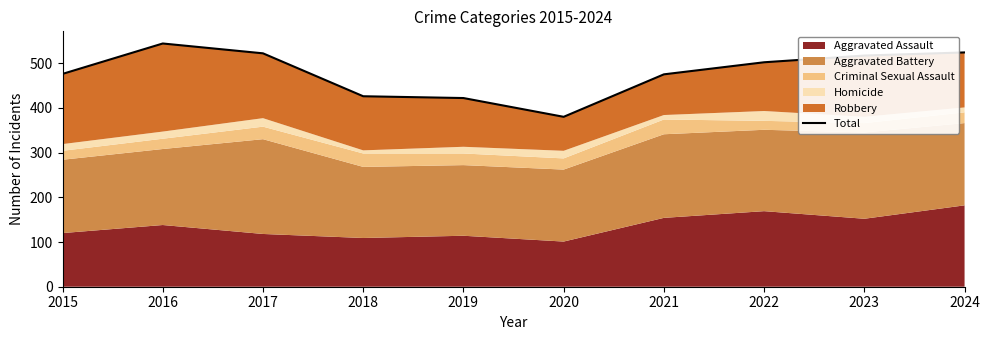

What is the average value?

479